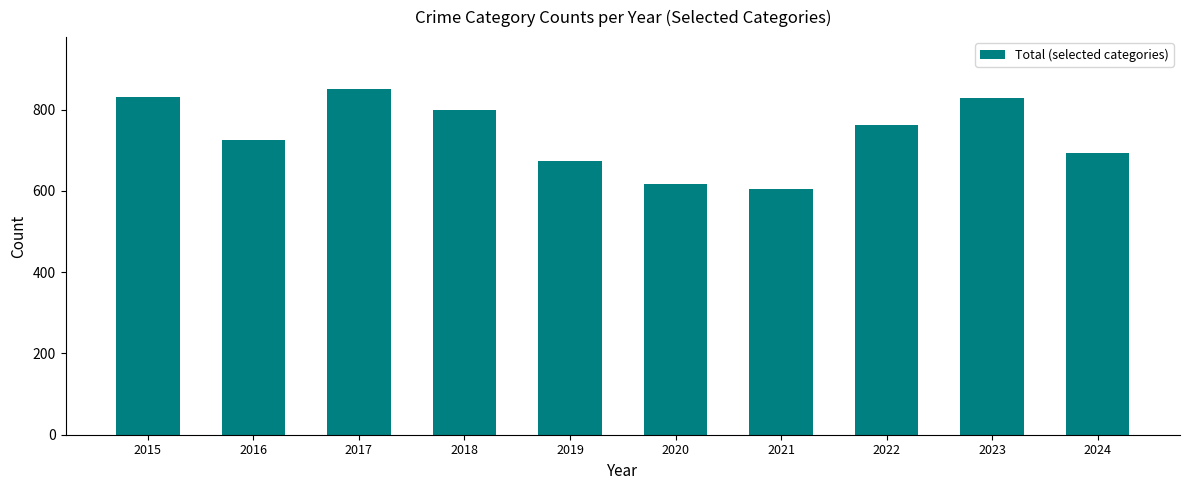

Between 2016 and 2017, which is larger?

2017